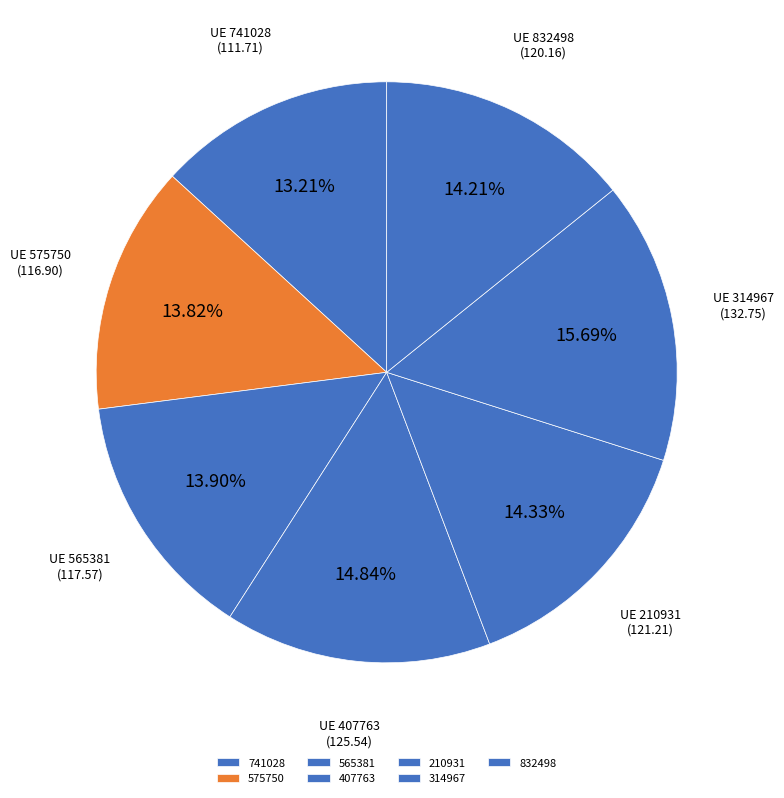

What is the change in value from 741028 to 407763?

+13.8